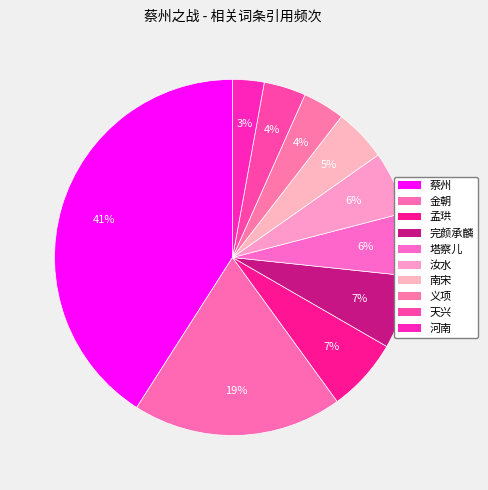

To the nearest percent, what is the combined percentage of 金朝 and 孟珙?

26%